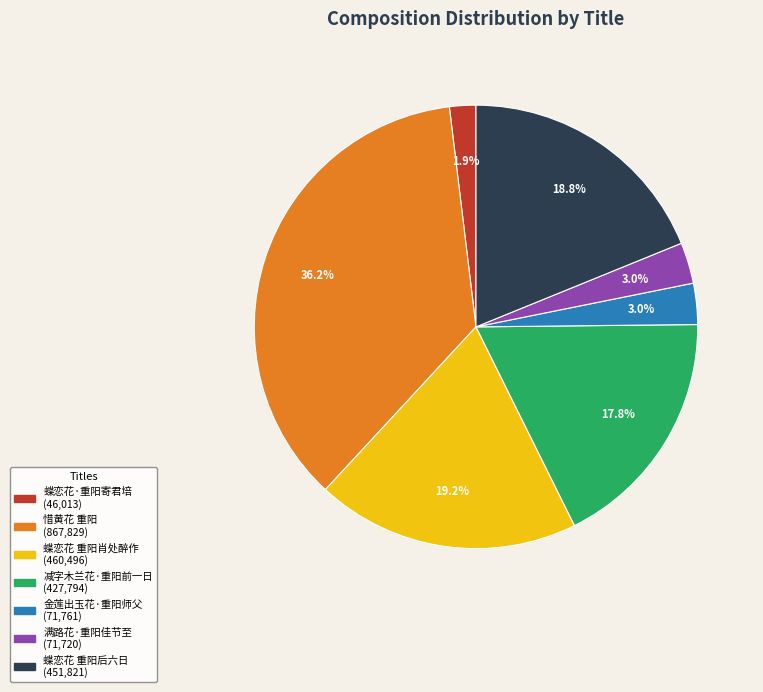

Is there any slice that represents more than half of the pie?

No